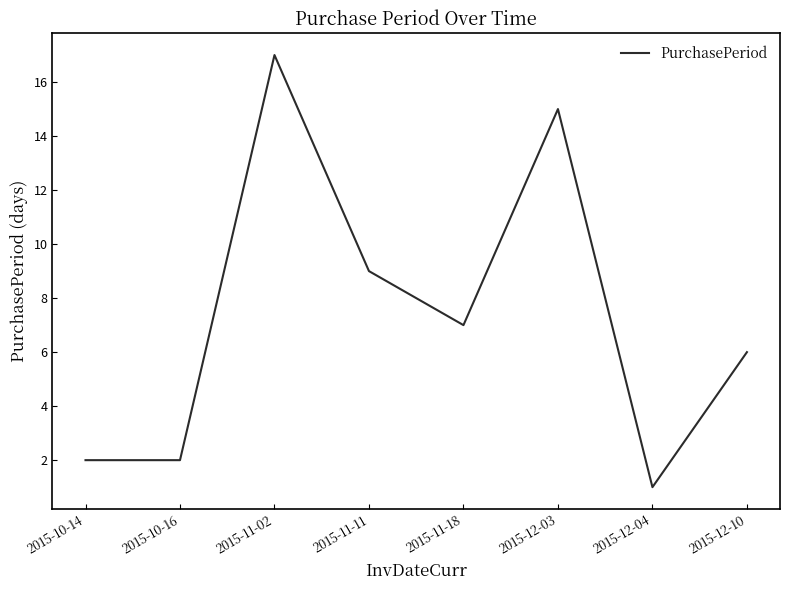

Reading left to right, transcribe all the data shown in this chart.

2015-10-14=2	2015-10-16=2	2015-11-02=17	2015-11-11=9	2015-11-18=7	2015-12-03=15	2015-12-04=1	2015-12-10=6